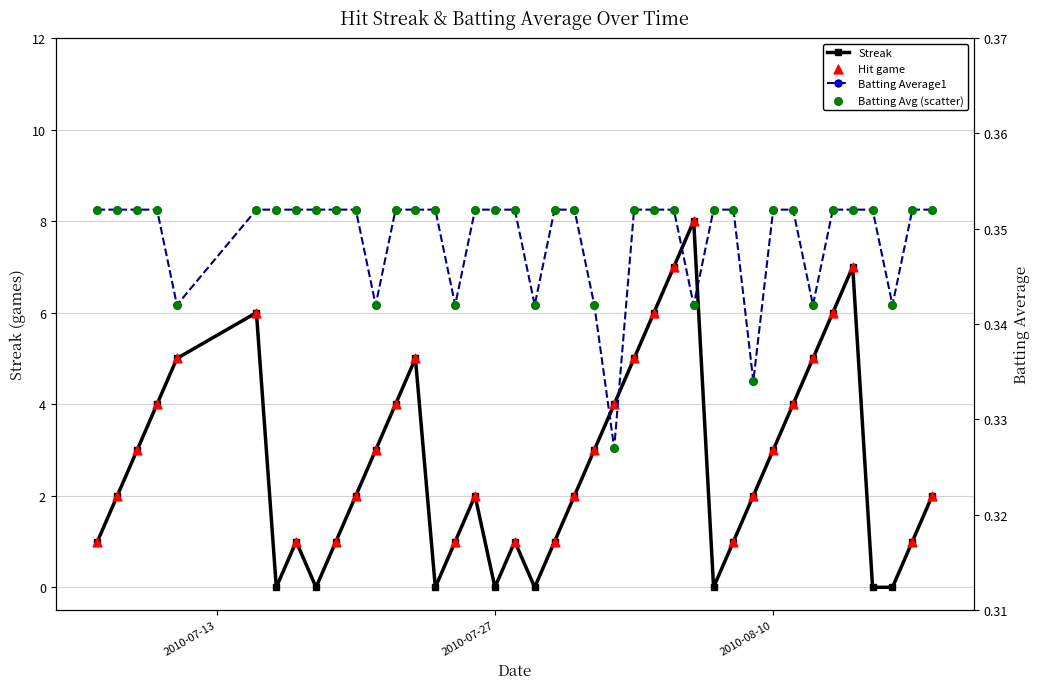

What is the total value across all series at 2010-07-07?

1.4